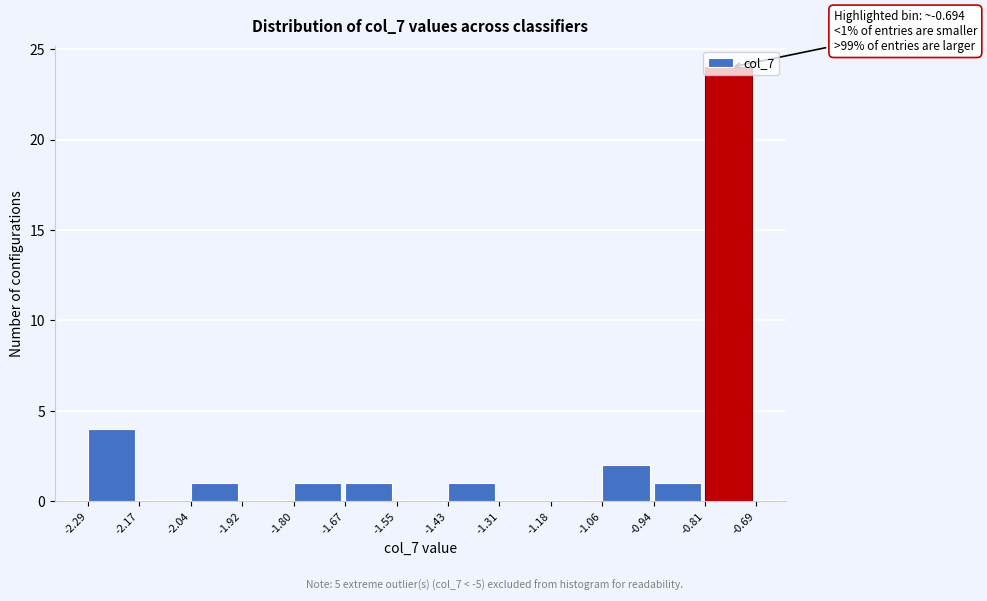

Which range on the x-axis has the tallest bar?

-0.81 to -0.69